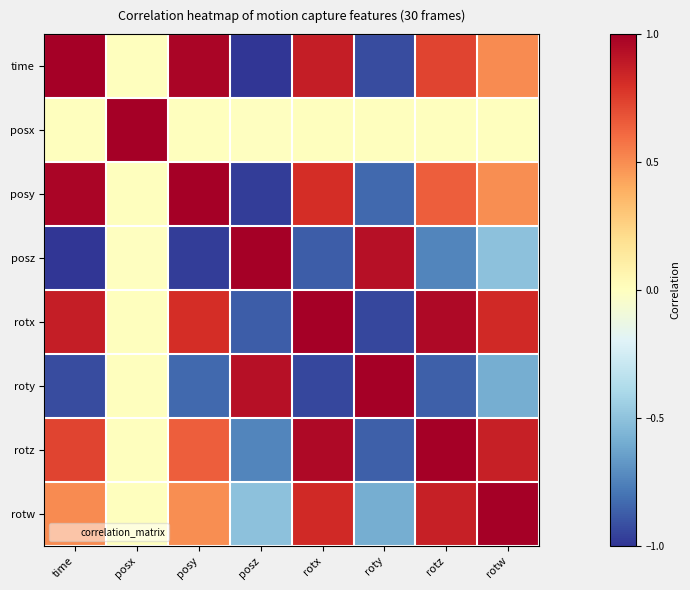

Which series has the widest spread of values?

time